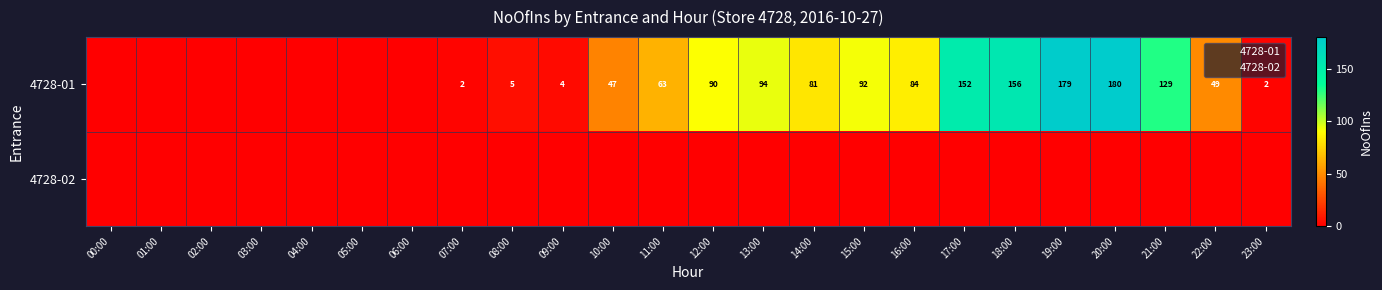

What is the difference between the 4728-01 values at 23:00 and 21:00?

127